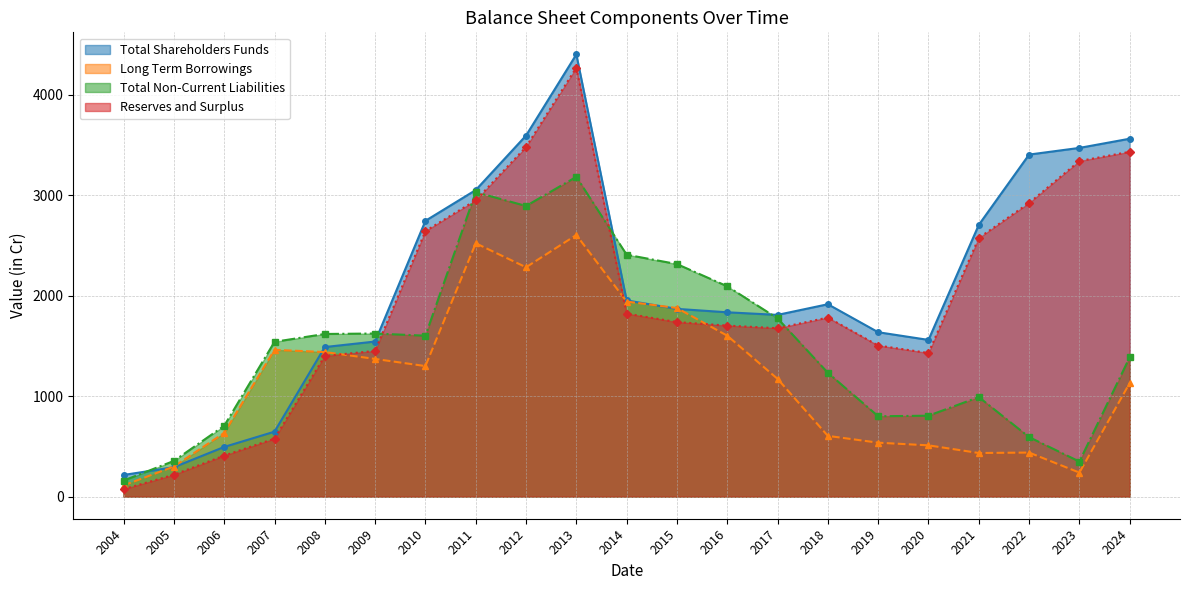

True or false: Reserves and Surplus has more than 1 points higher than both neighbors.

True